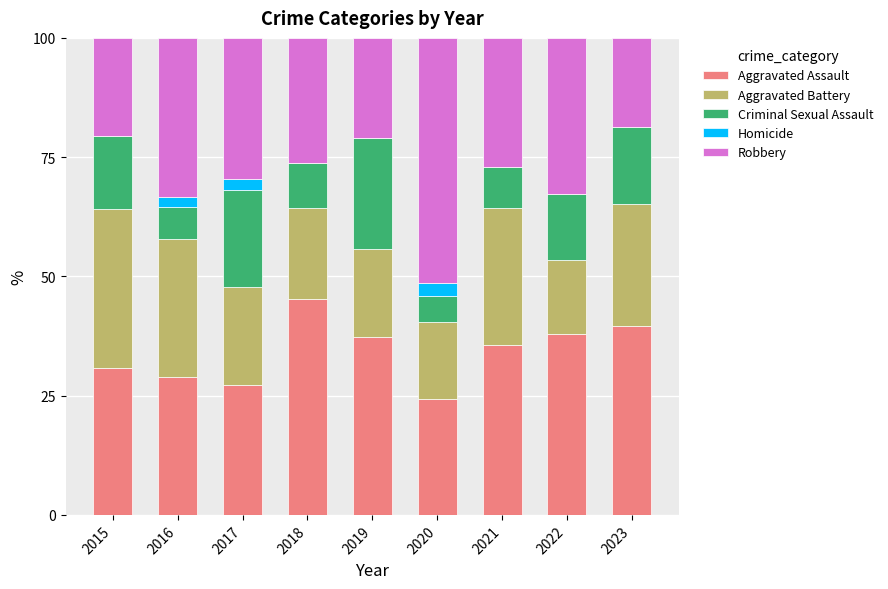

True or false: Aggravated Assault has a value of 42.7 at 2017.

False